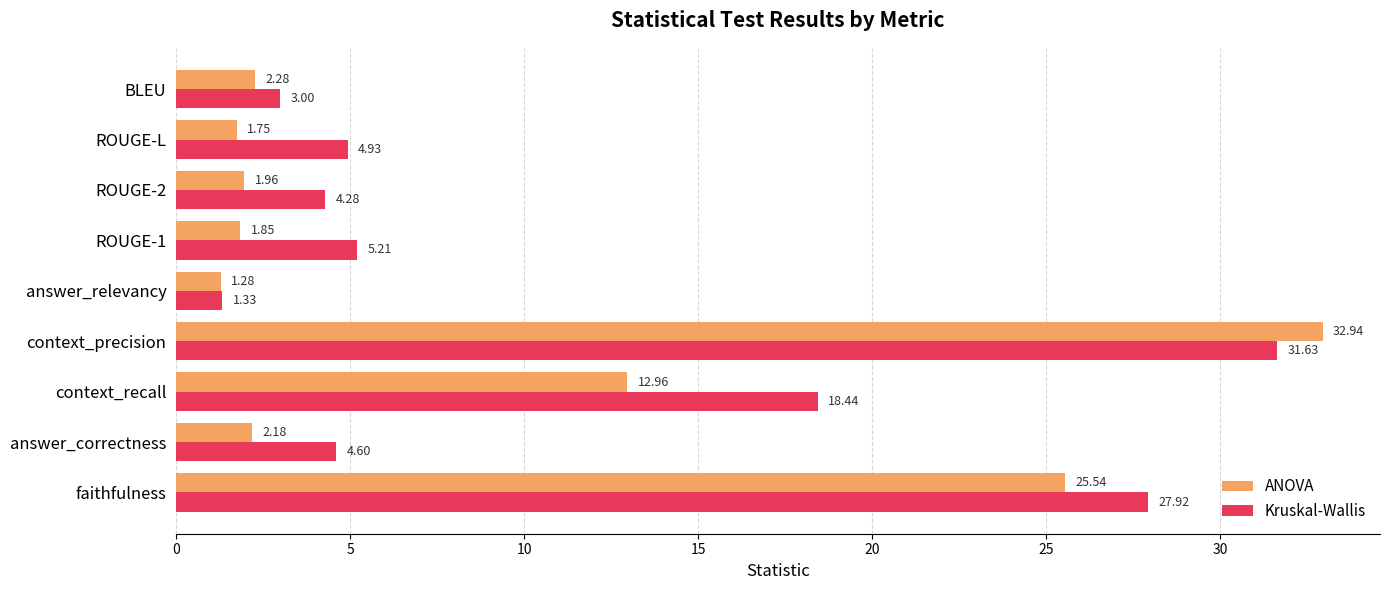

Rank the series by their average value, from lowest to highest.

ANOVA, Kruskal-Wallis